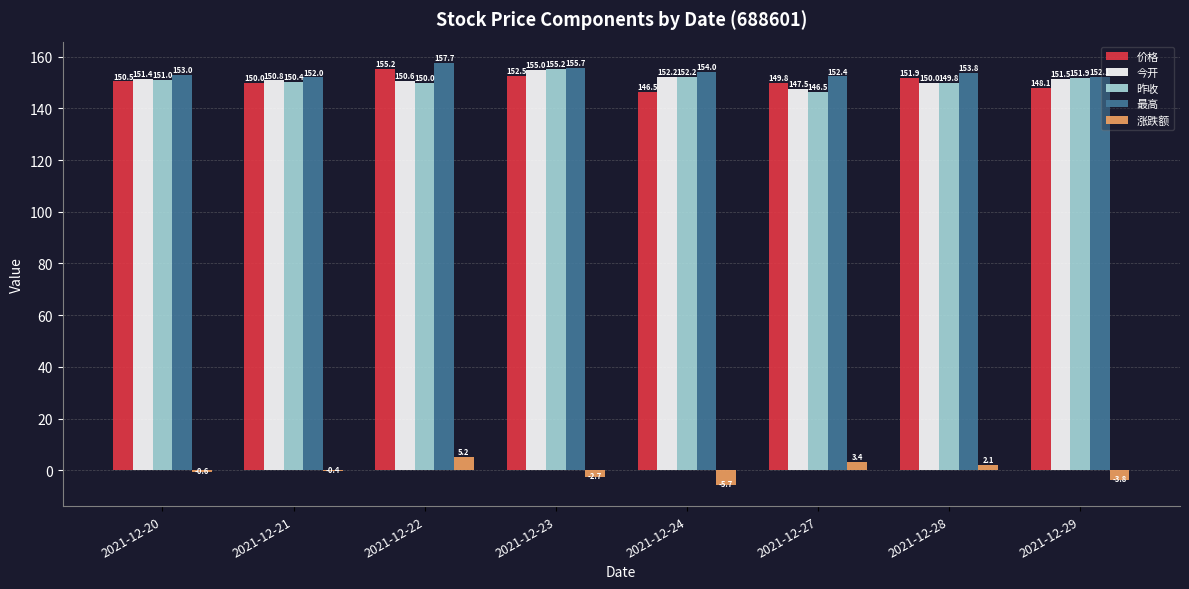

The value of 今开 at 2021-12-27 is 33.1. True or false?

False